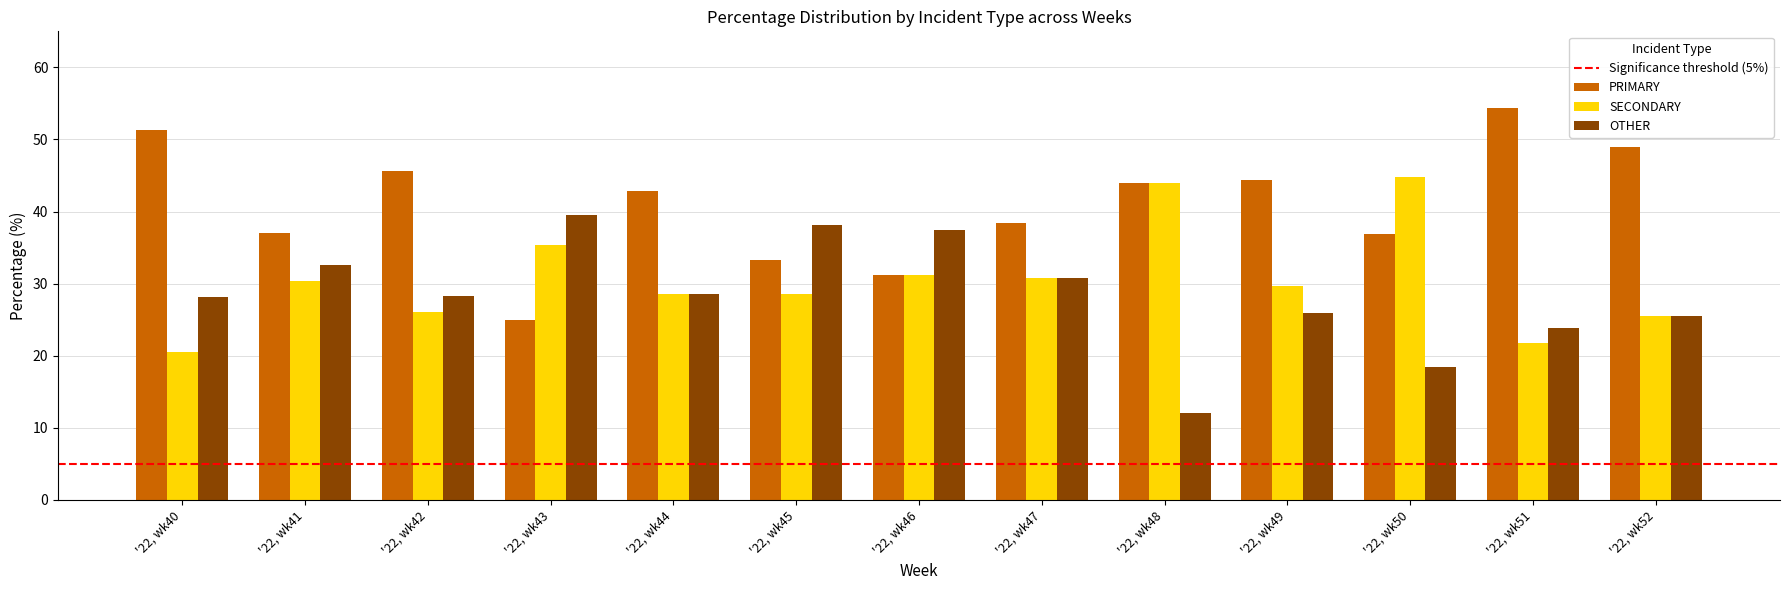

Which series has the largest total across all categories?

PRIMARY